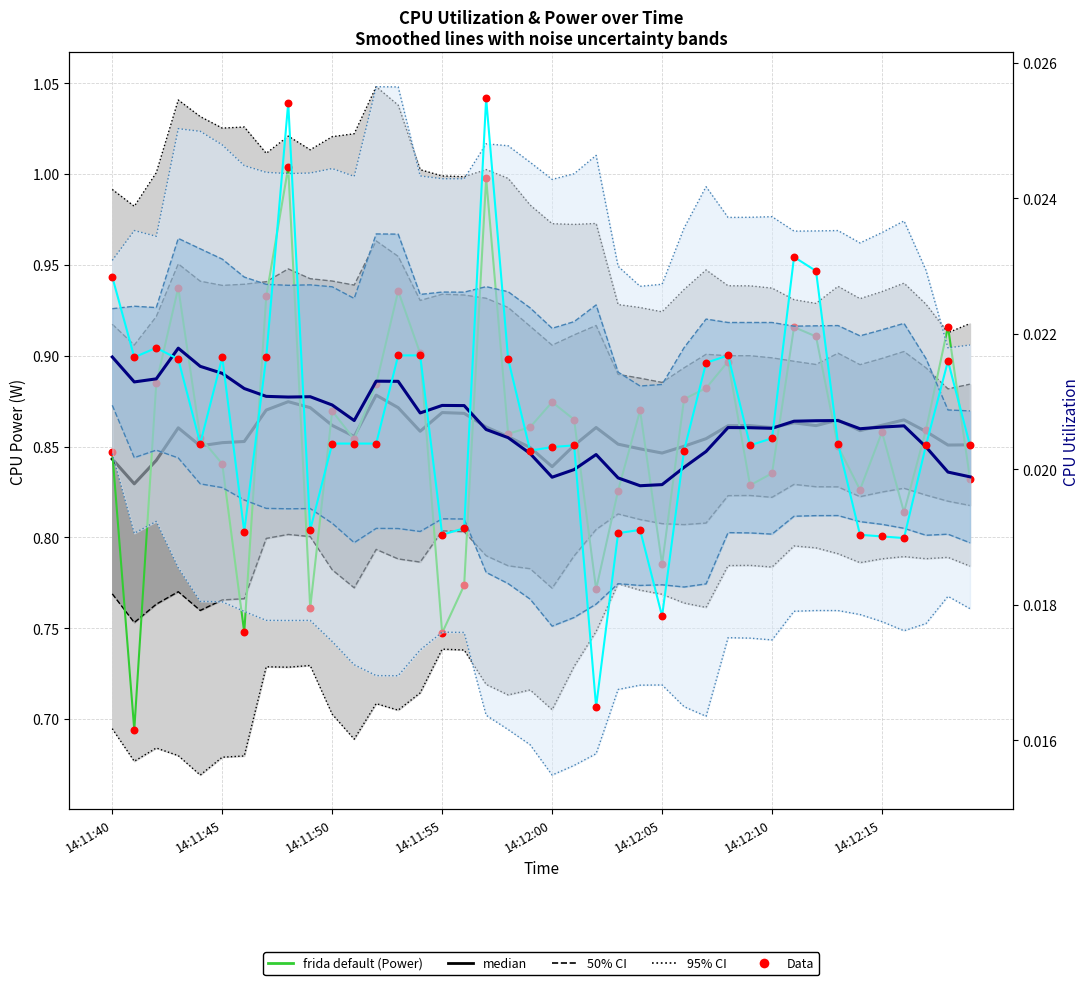

Which series contains the lowest Y value?

frida default (CPU Utilization)